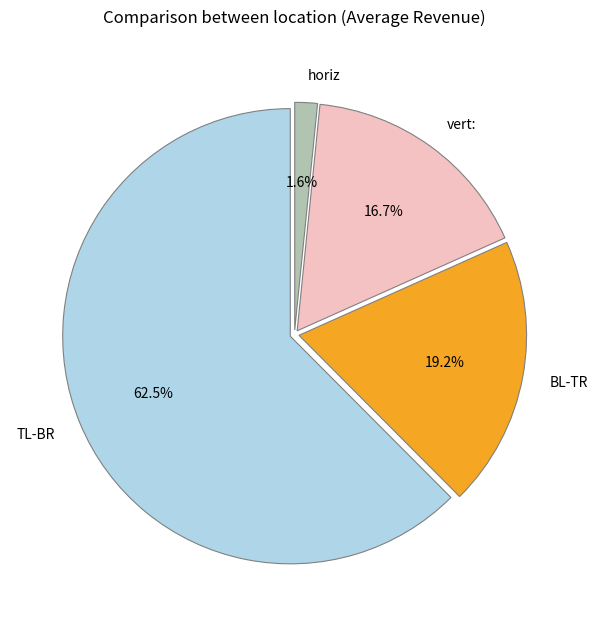

To the nearest percent, what portion does BL-TR represent?

19%